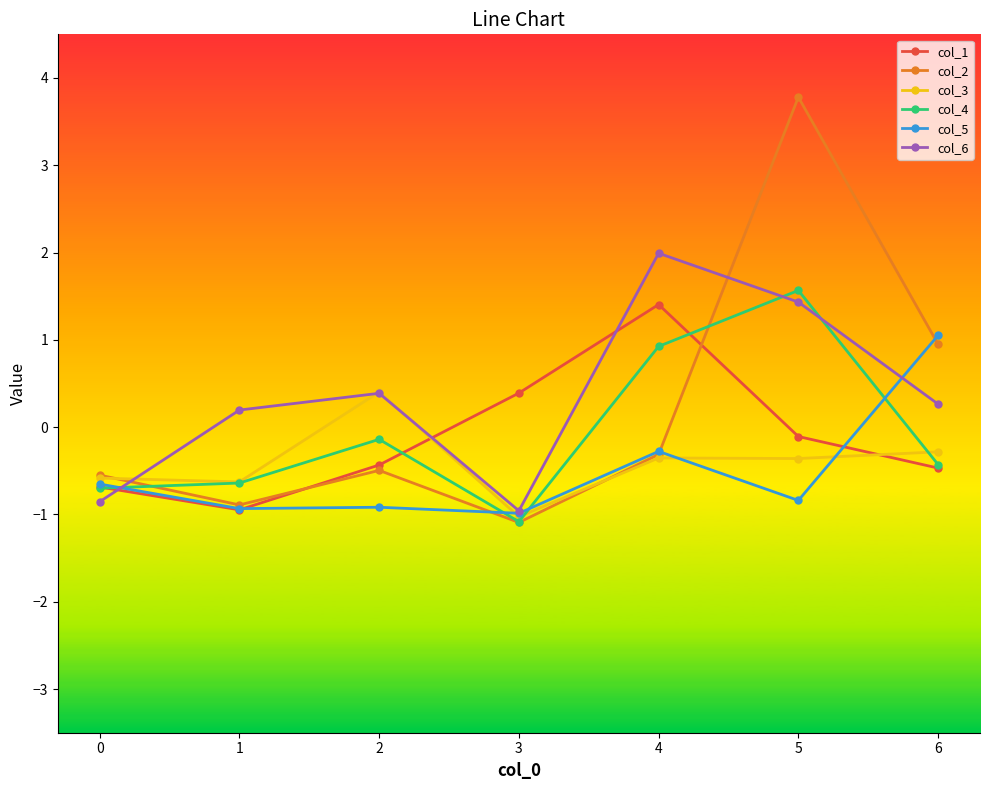

At which label does col_4 reach its minimum?

3